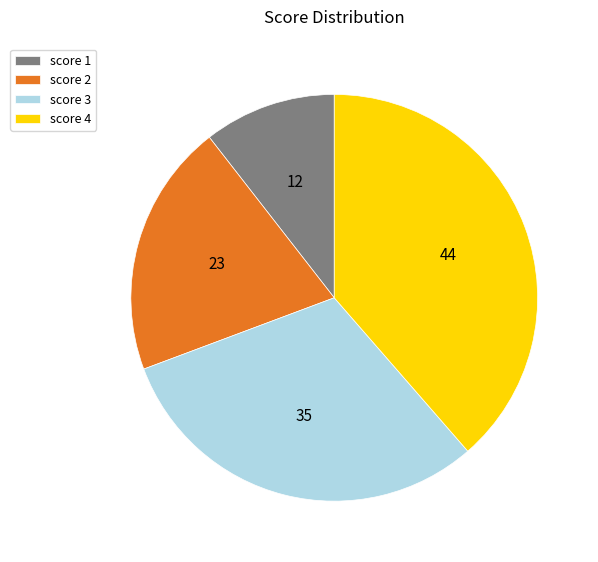

Is score 3 the majority of the pie?

No